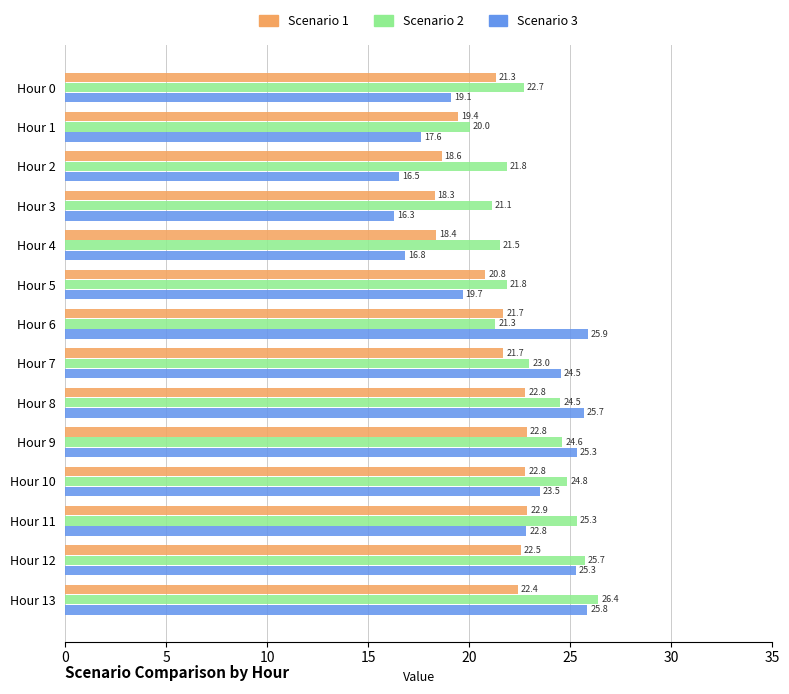

At which category is the sum across all series the highest?

Hour 13